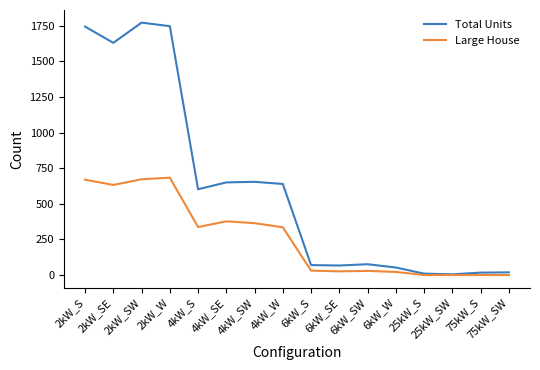

Which series has the widest spread of values?

Total Units